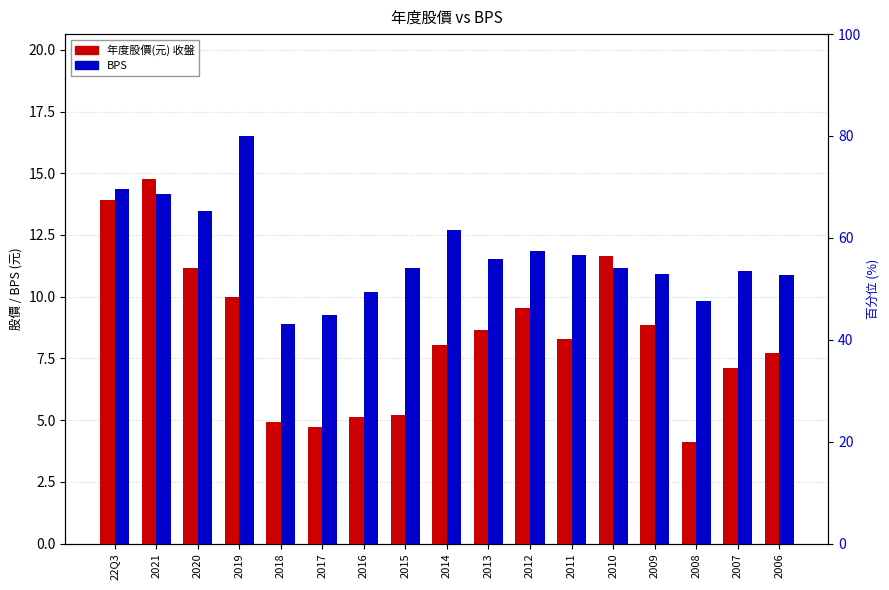

What is the sum of the BPS values at 2011 and 2021?

25.8